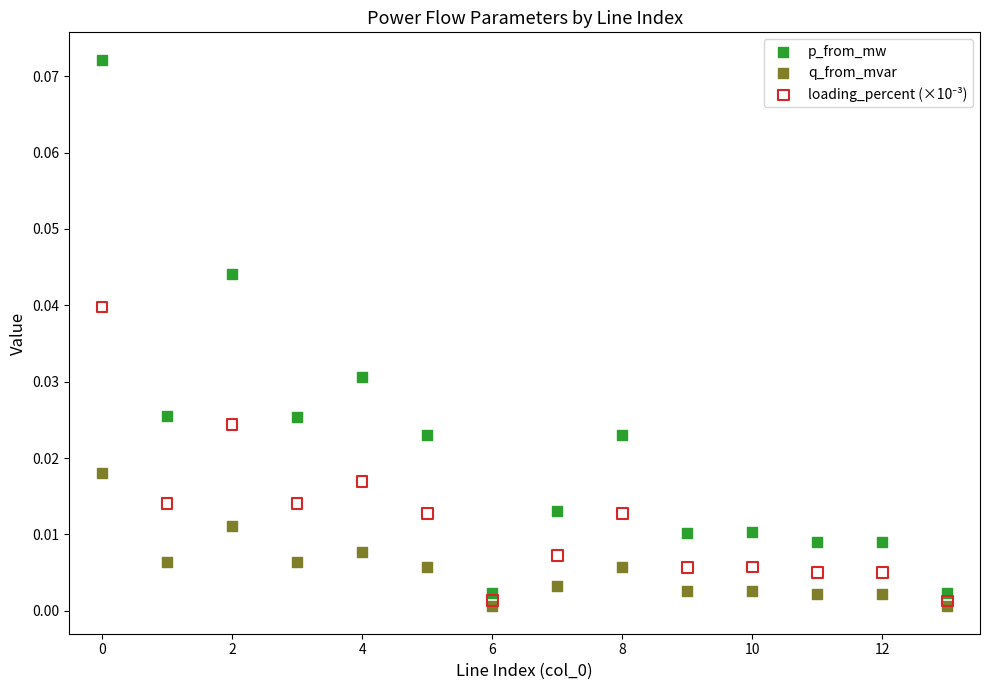

Which series reaches the minimum Y coordinate?

q_from_mvar